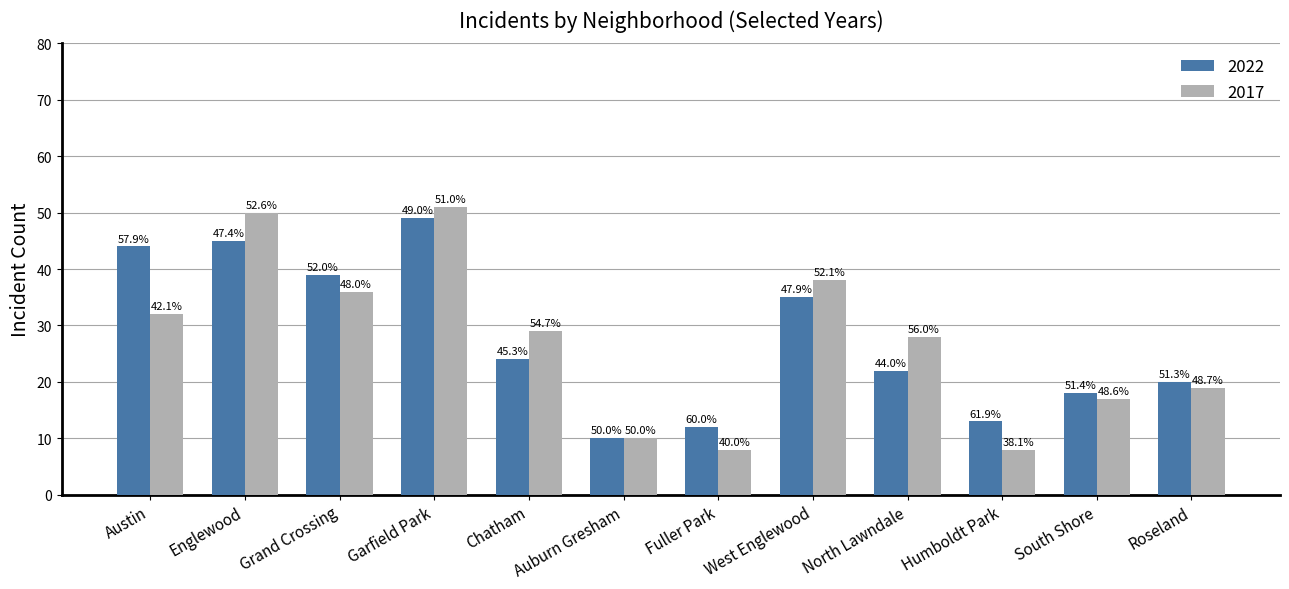

What are all the series names shown in the legend?

2022, 2017